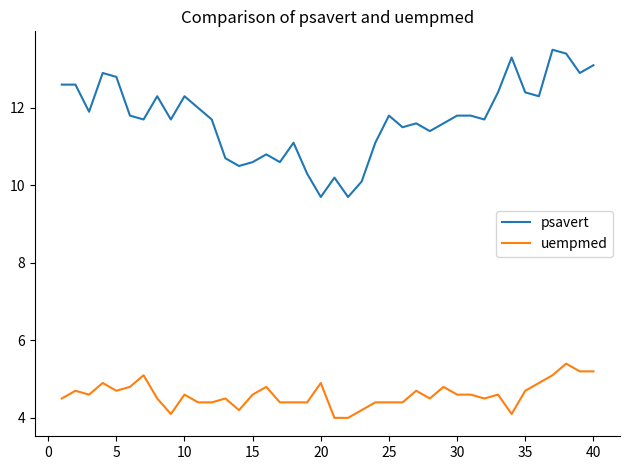

Rank the series by their average value, from highest to lowest.

psavert, uempmed